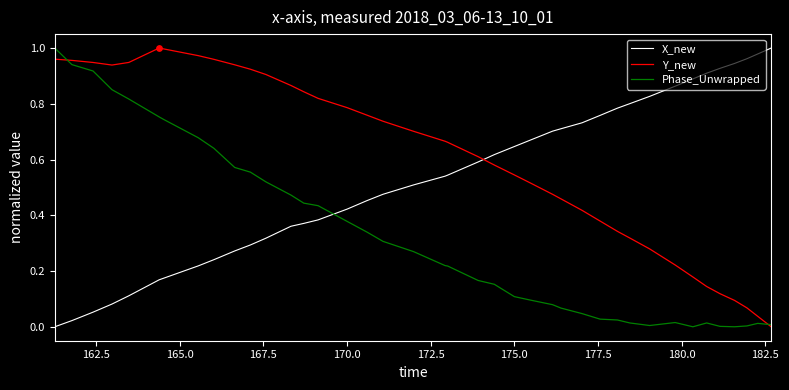

Which series has the largest total across all categories?

Y_new